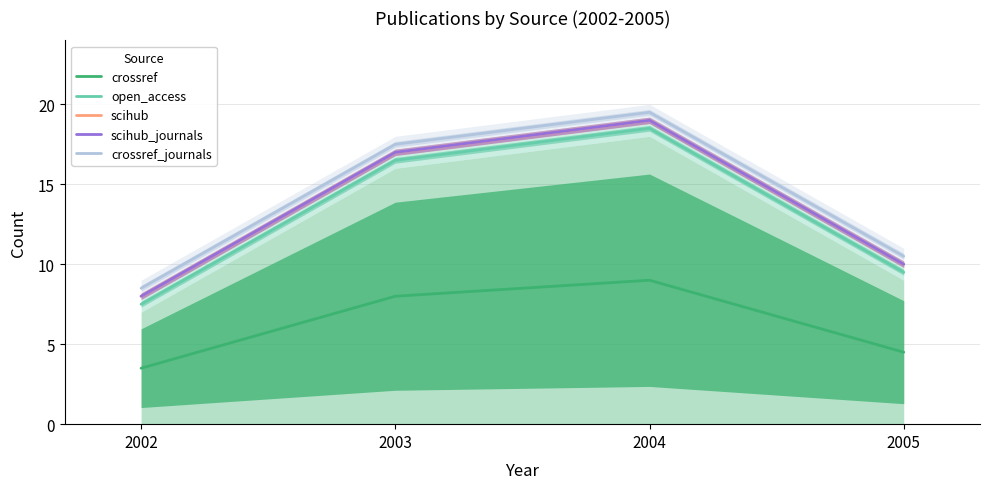

Is this an area chart (filled region under the line)?

No